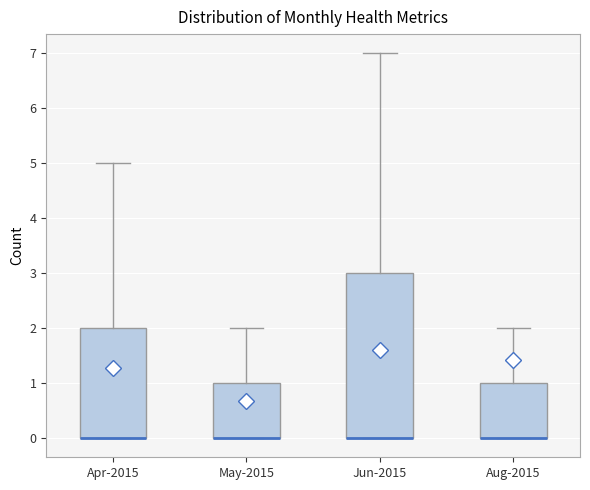

Reading left to right, read every box against the y-axis: the position of its median line, the range the box covers, and the ends of its whiskers. The values are not printed on the chart, so give them approximately, as read against the axis.

Apr-2015: median 0 (drawn on the box's lower edge), box 0 to 2, whiskers 0 to 5
May-2015: median 0 (drawn on the box's lower edge), box 0 to 1, whiskers 0 to 2
Jun-2015: median 0 (drawn on the box's lower edge), box 0 to 3, whiskers 0 to 7
Aug-2015: median 0 (drawn on the box's lower edge), box 0 to 1, whiskers 0 to 2